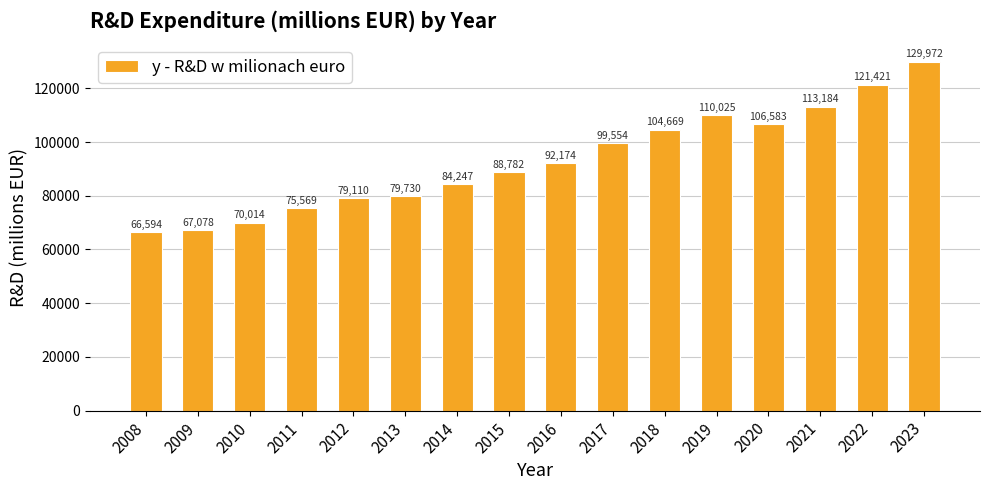

The chart shows a value of 51194.2 at 2019. True or false?

False